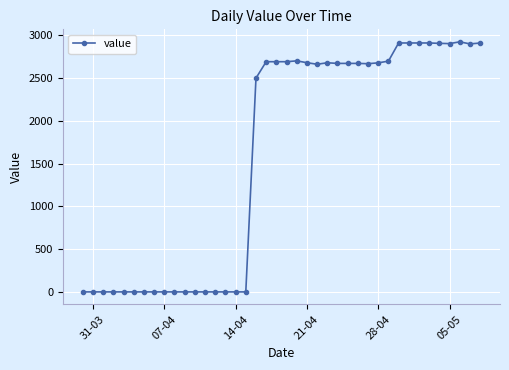

What is the sum of all values?

63573.6